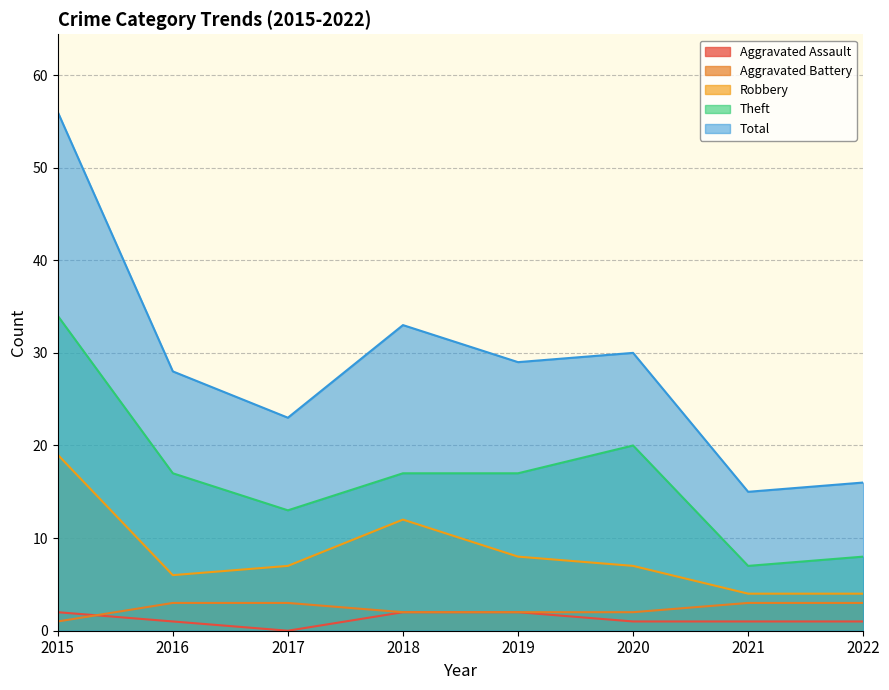

True or false: Aggravated Assault has more than 0 points higher than both neighbors.

False